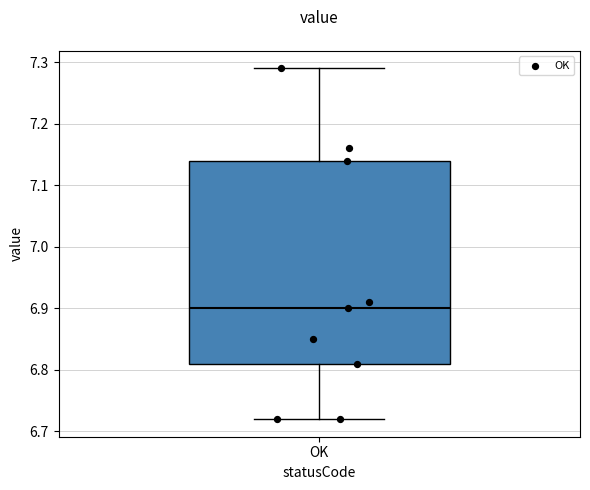

Transcribe this box plot: give where the median line is, the range the box spans, and where the two whiskers end, as read against the y-axis. The values are not printed on the chart, so give them approximately, as read against the axis.

median 6.90, box 6.81 to 7.14, whiskers 6.72 to 7.29